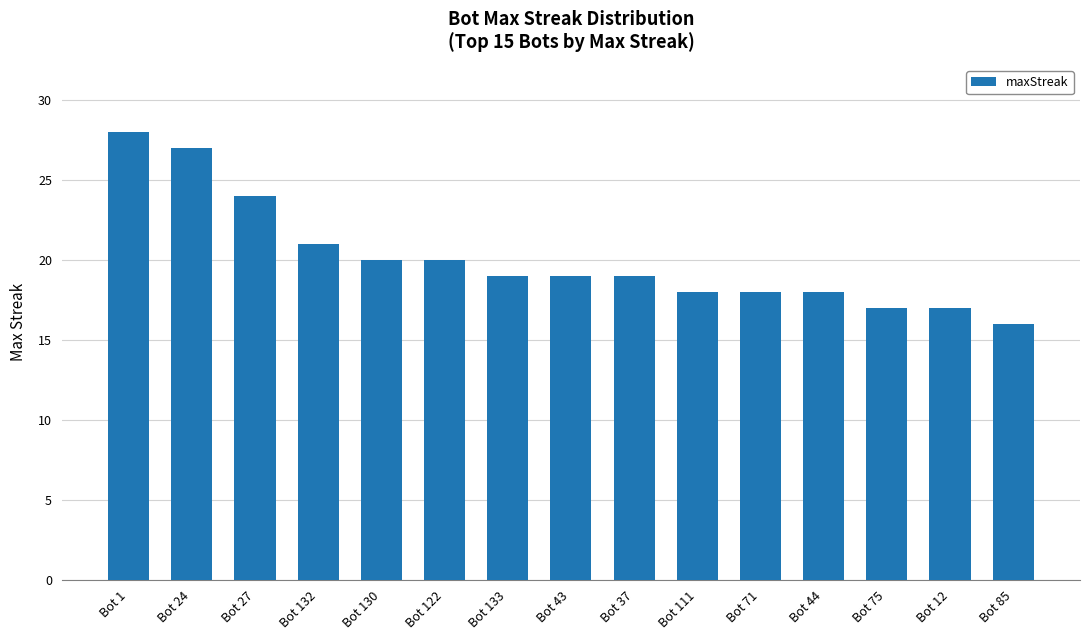

The chart shows a value of 19 at Bot 43. True or false?

True